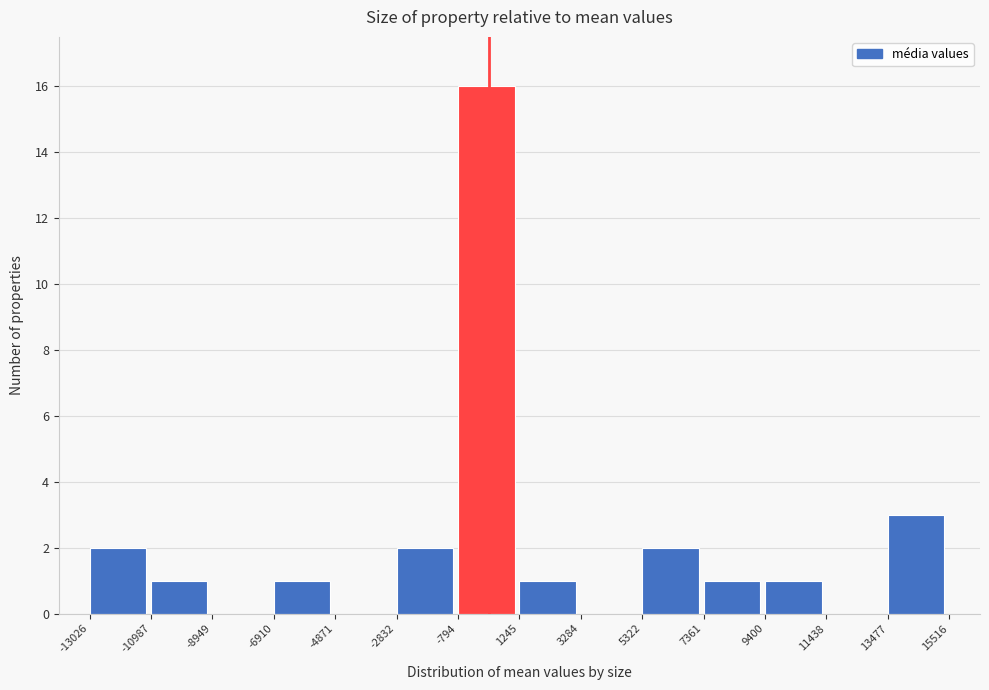

Reading left to right, transcribe this chart: for each bar, give the range it covers on the x-axis and its height. The values are not printed on the chart, so give them approximately, as read against the axis.

-13026 to -10987: 2
-10987 to -8949: 1
-8949 to -6910: 0
-6910 to -4871: 1
-4871 to -2832: 0
-2832 to -794: 2
-794 to 1245: 16
1245 to 3284: 1
3284 to 5322: 0
5322 to 7361: 2
7361 to 9400: 1
9400 to 11438: 1
11438 to 13477: 0
13477 to 15516: 3